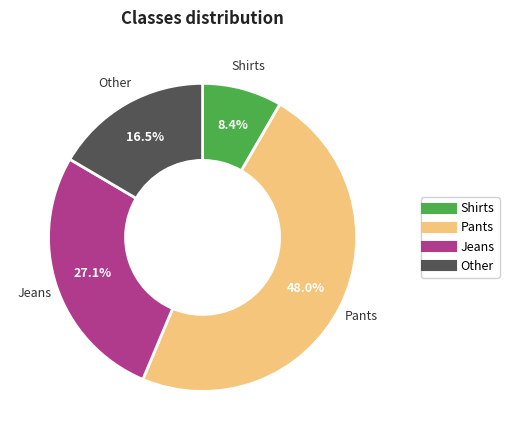

True or false: Shirts accounts for 20% of the total.

False